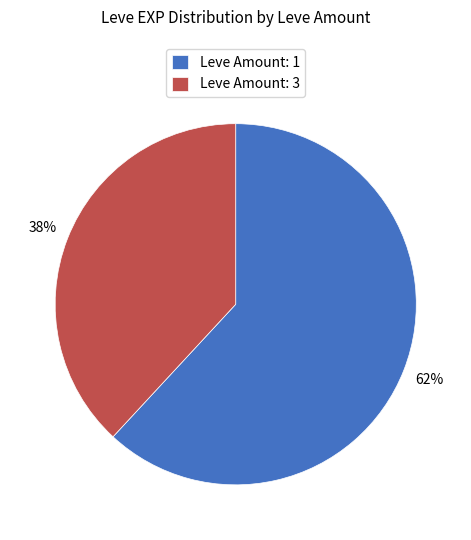

To the nearest percent, what is the difference between the Leve Amount: 3 and Leve Amount: 1 slice percentages?

24%